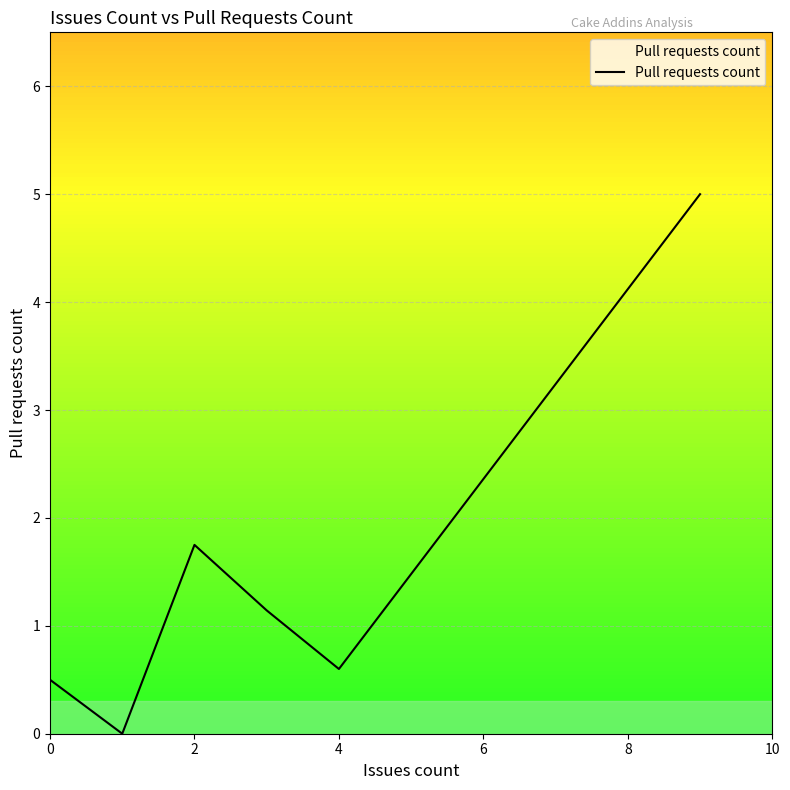

What is the maximum value shown in the chart?

5.0